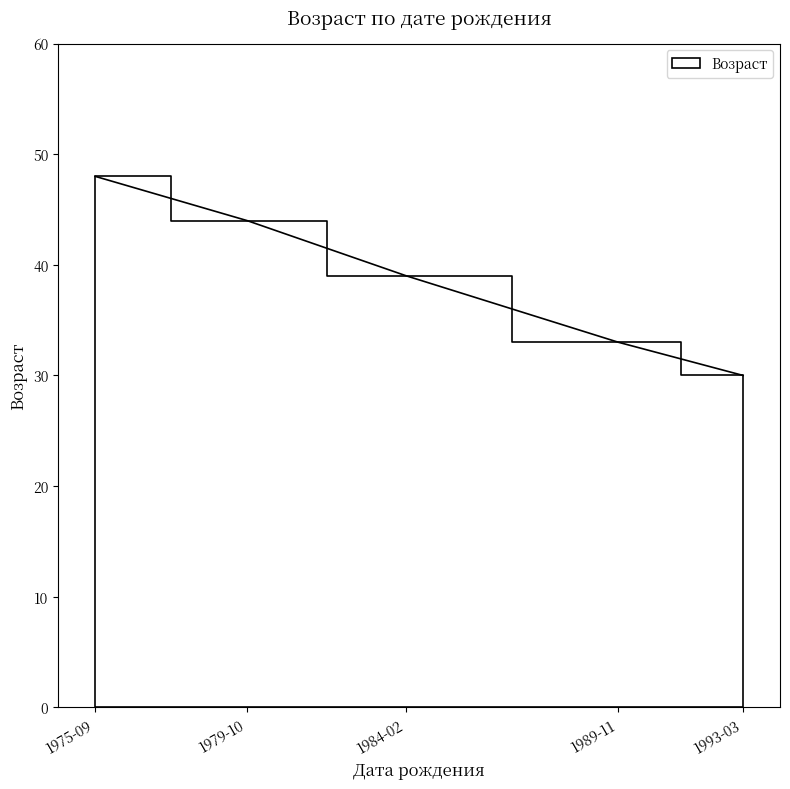

What is the sum of the values at 1989-11-11 and 1993-03-28?

63